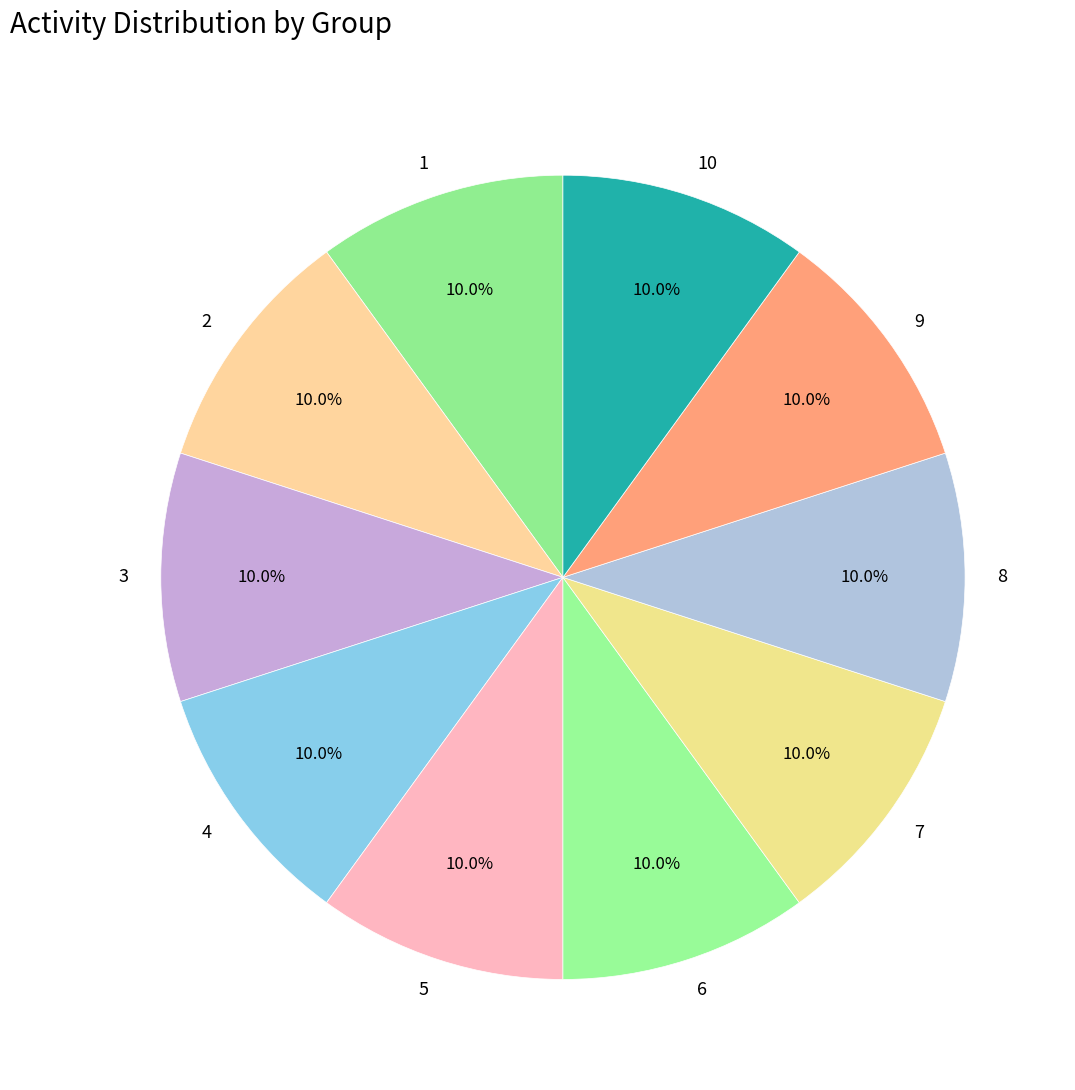

Does 3 represent more than half of the total?

No